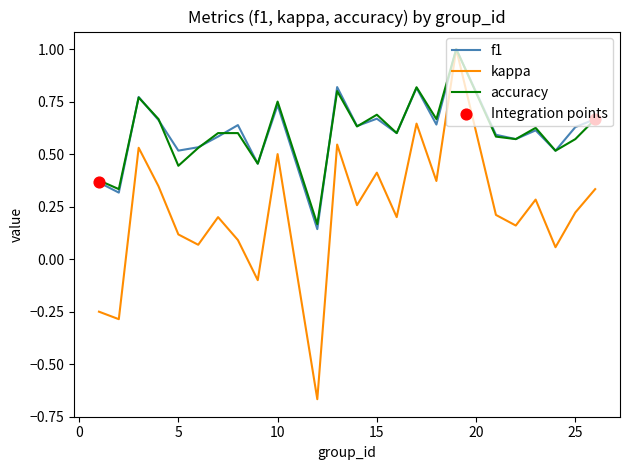

Which series has the widest spread of values?

kappa